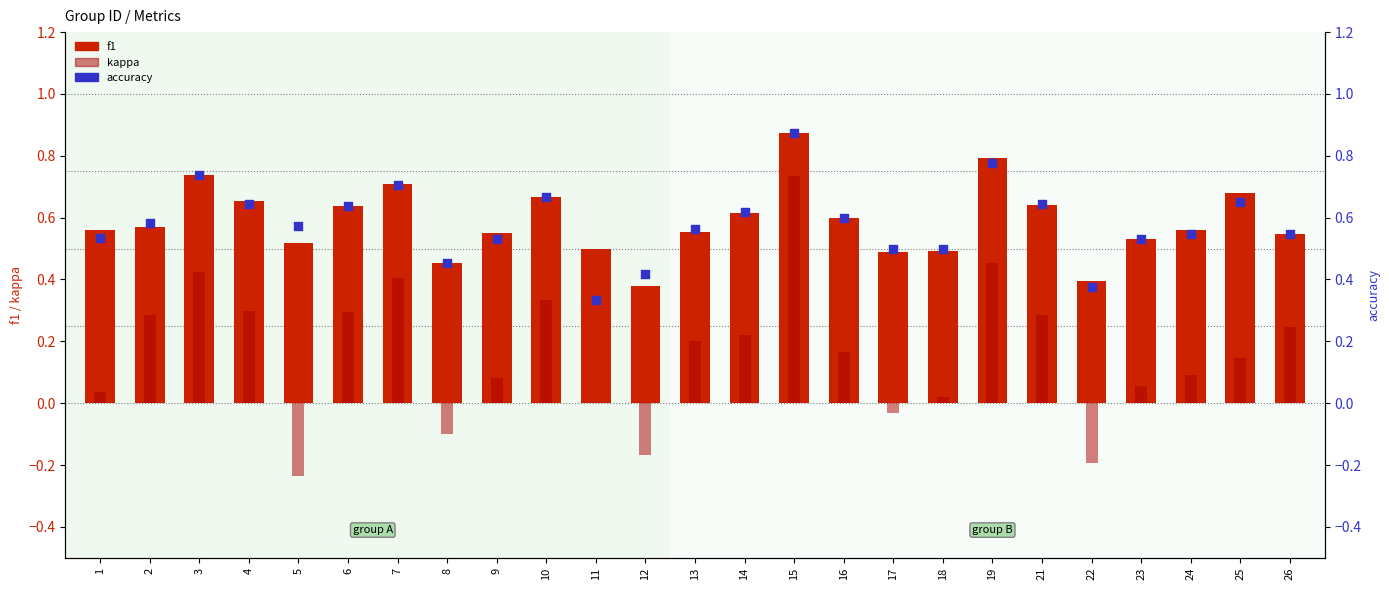

What are all the series names shown in the legend?

f1, kappa, accuracy